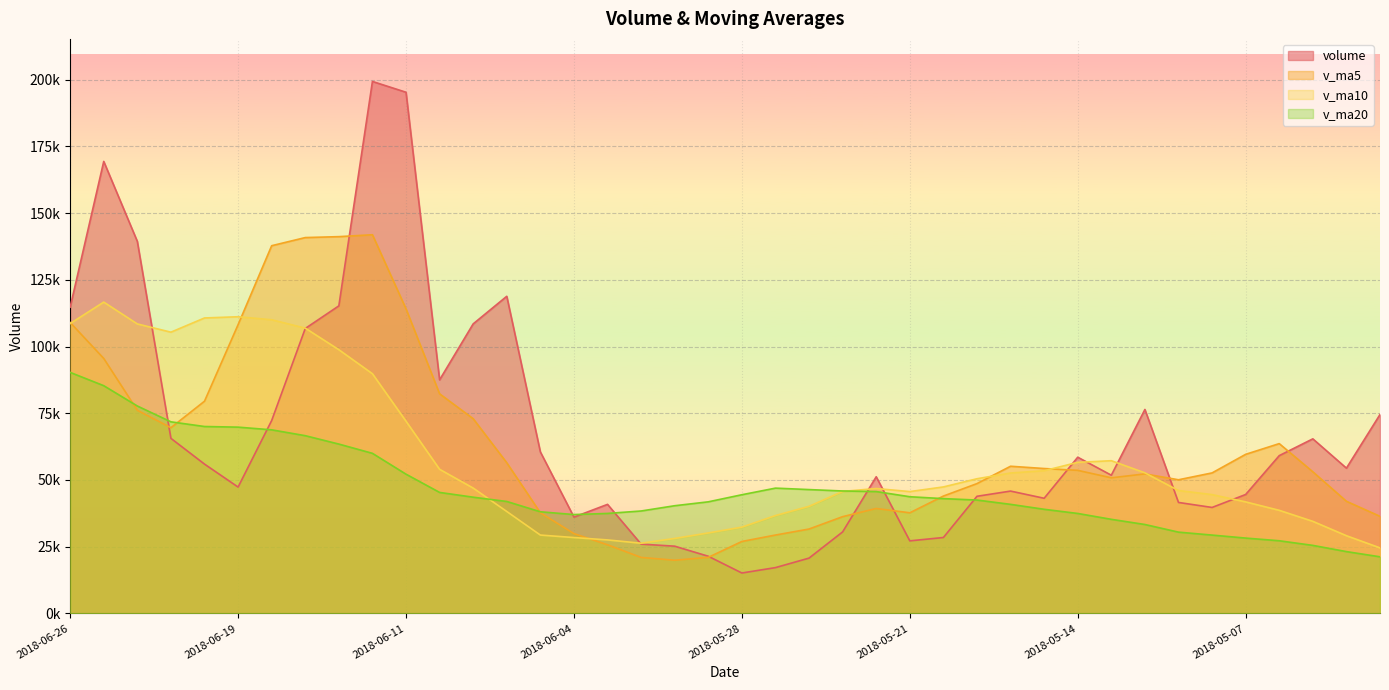

What is the spread (max minus min) of values at 2018-05-31?

17400.2